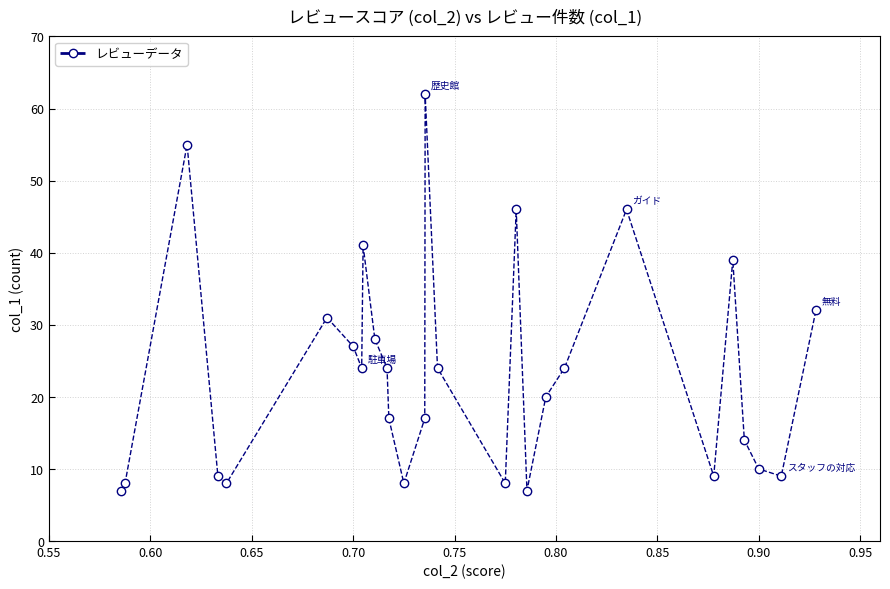

True or false: there are more than 2 points higher than both neighbors.

True